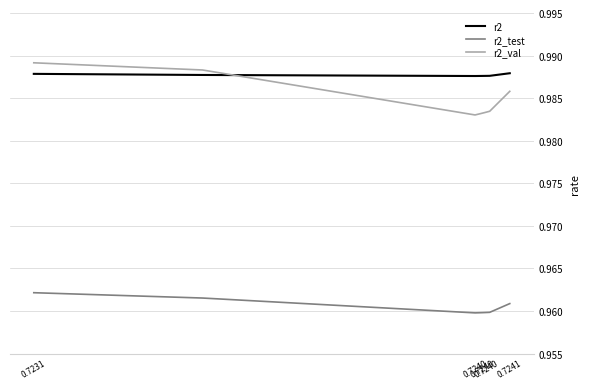

True or false: r2_test and r2 intersect in this chart.

False